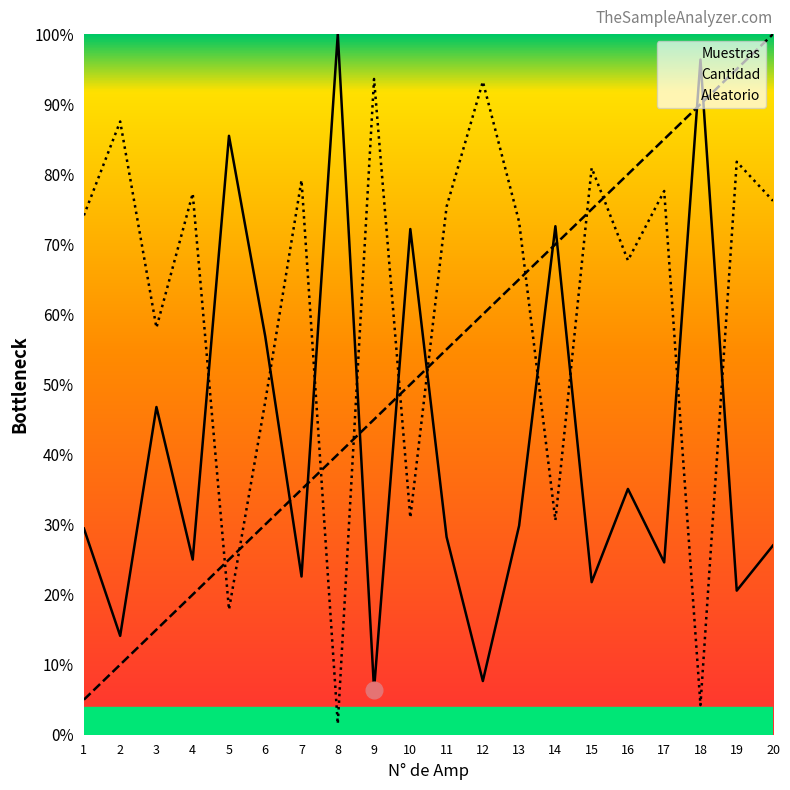

How many data points in Cantidad are above 55?

10